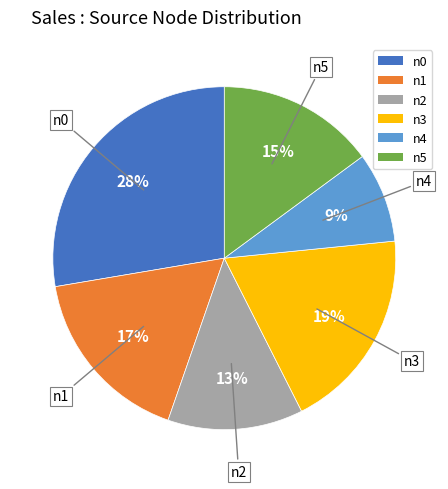

Which has a higher value, n4 or n5?

n5